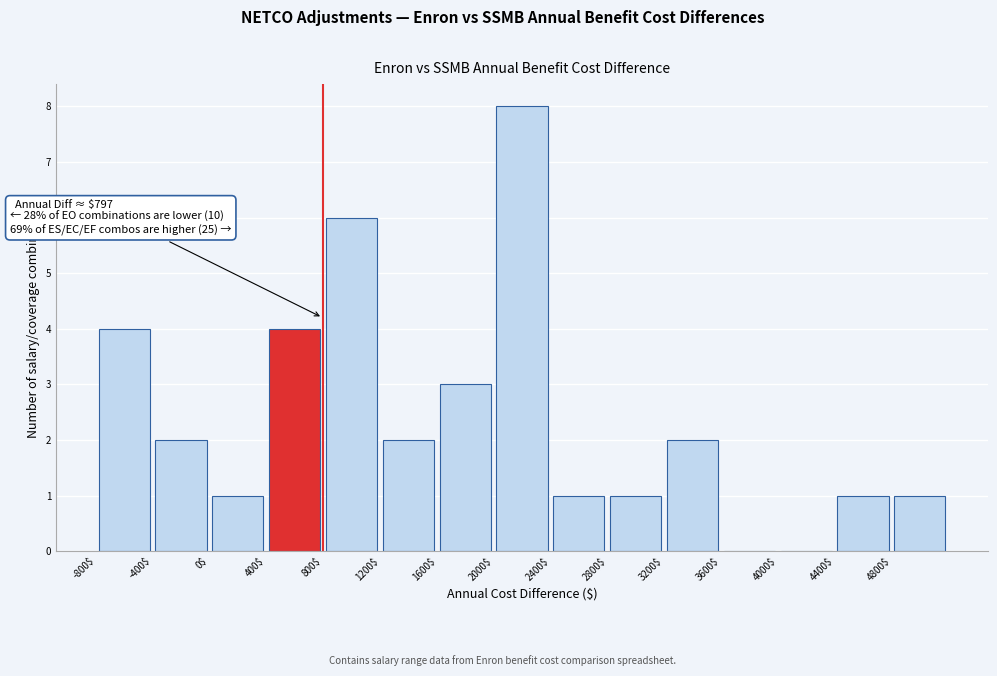

Which range on the x-axis has the tallest bar?

2000 to 2400